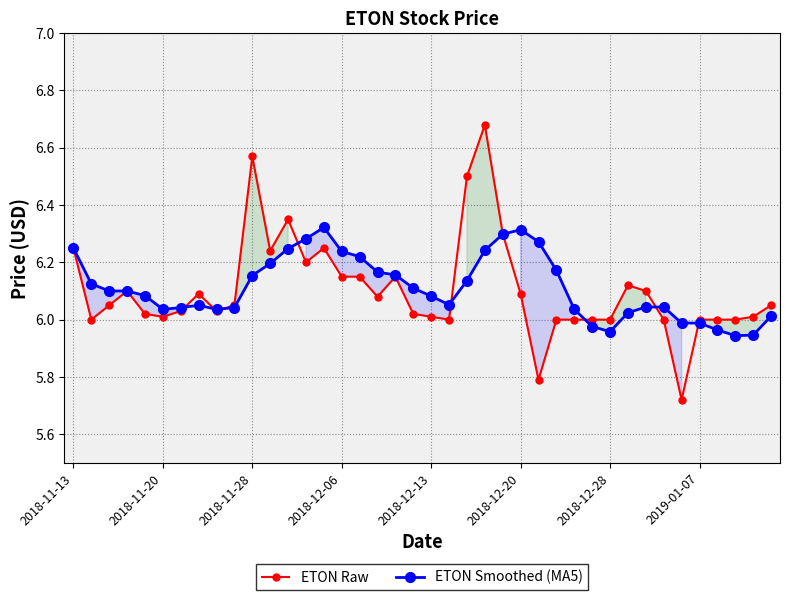

Rank the series at 38 from highest to lowest value.

ETON Raw, ETON Smoothed (MA5)